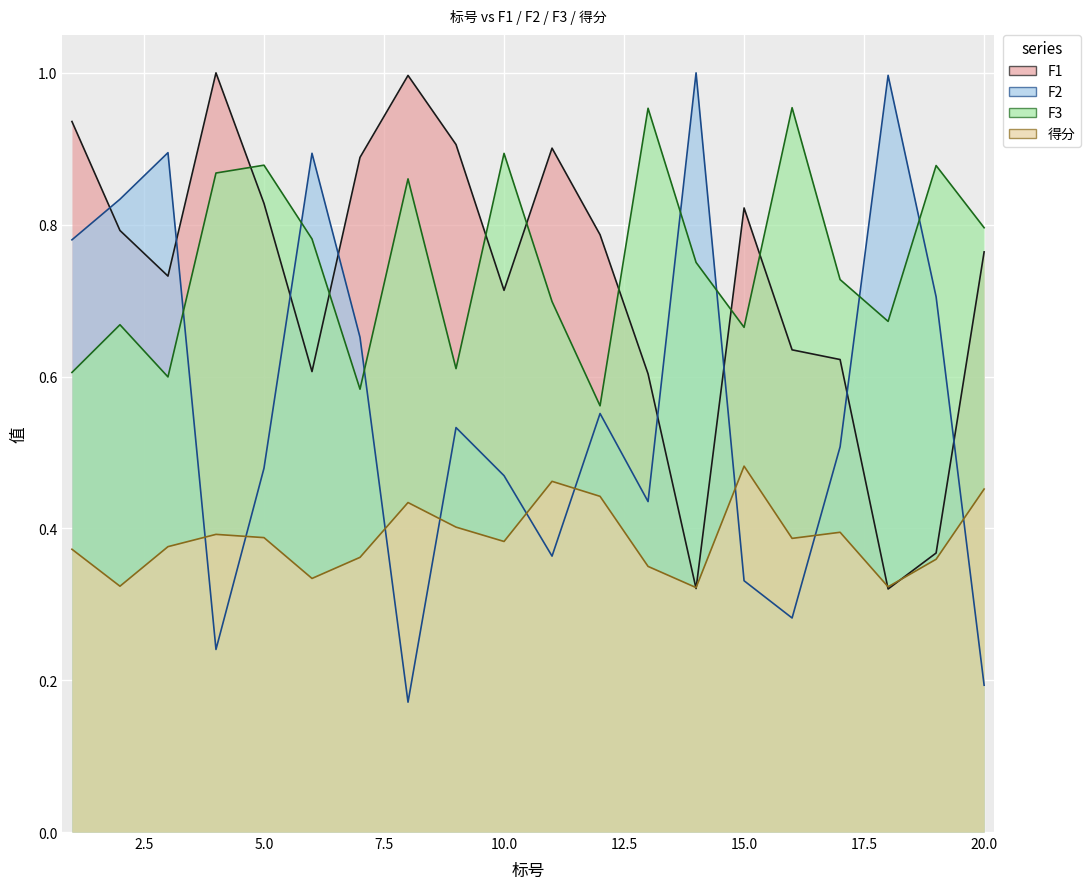

True or false: F1 and 得分 cross at least once.

True